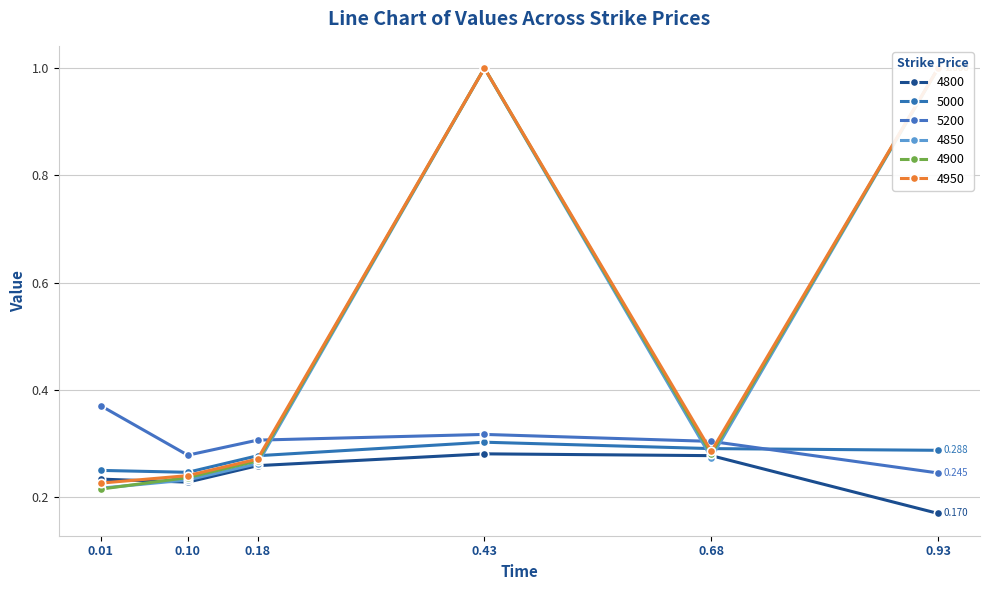

At which label does 4950 reach its peak?

0.43